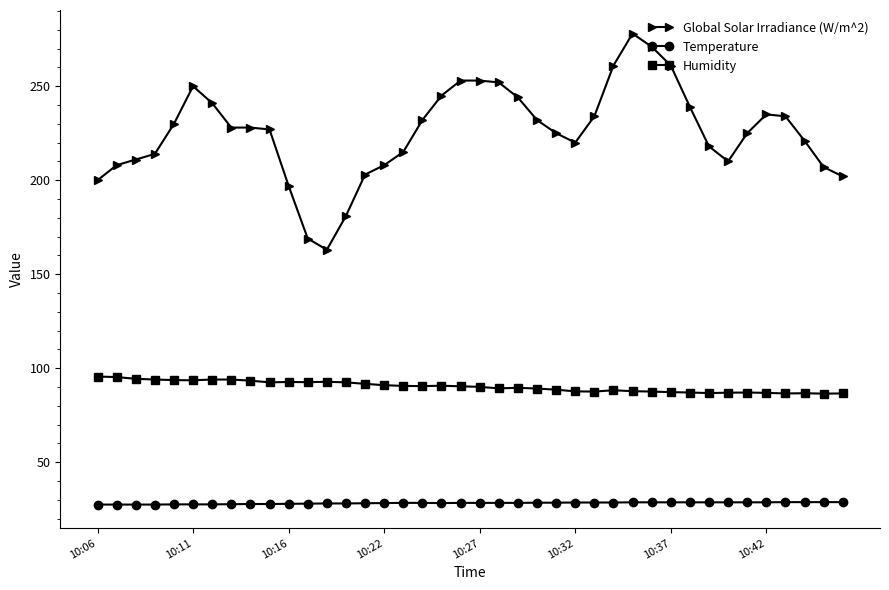

What is the highest value of the Global Solar Irradiance (W/m^2) series?

278.0